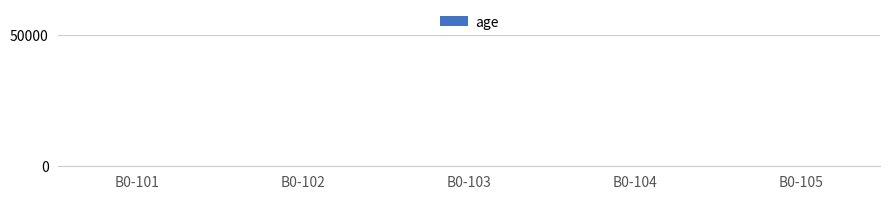

At which label does the data first exceed 43?

B0-102